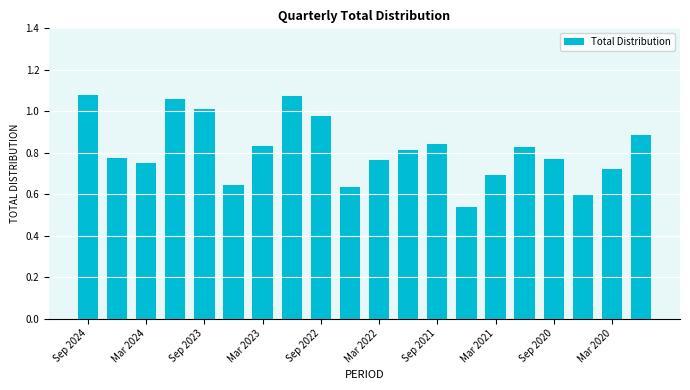

What is the sum of all values?

16.3